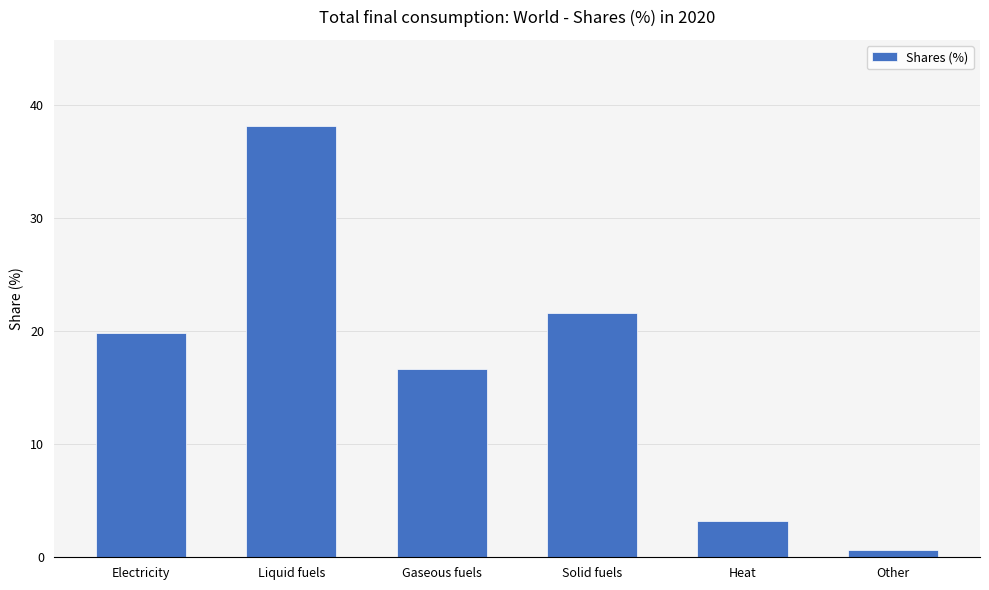

The value at Heat is 5.6. True or false?

False